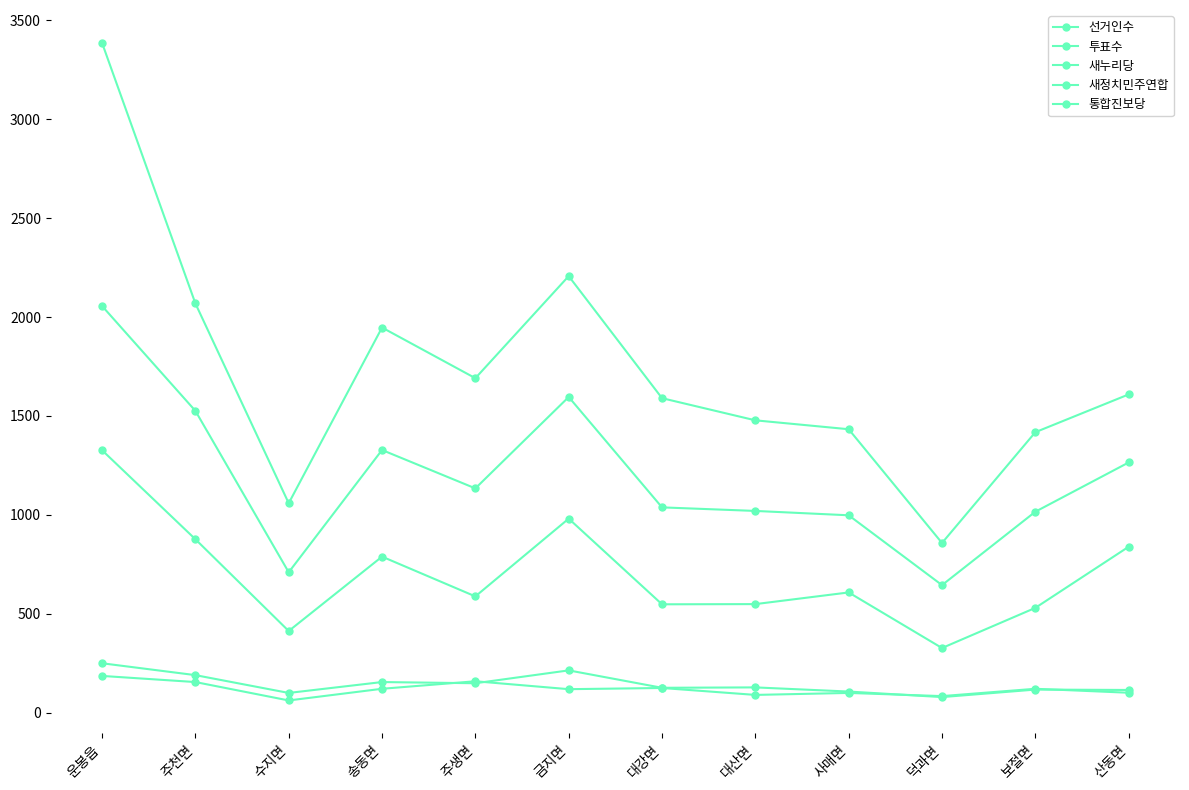

How many series are shown in this chart?

5